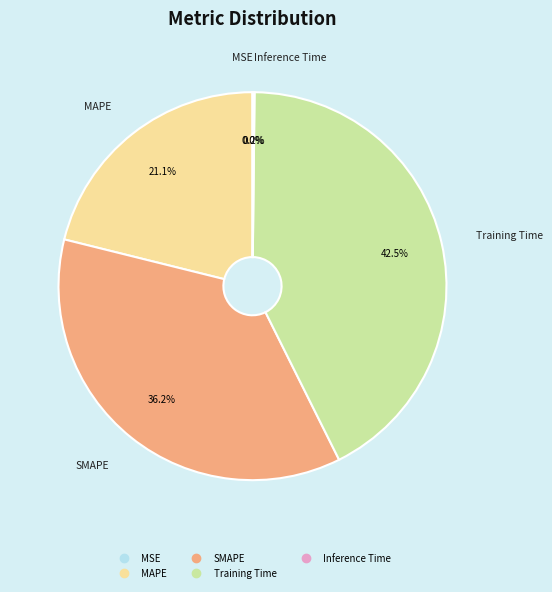

To the nearest percent, what is the average slice percentage?

20%